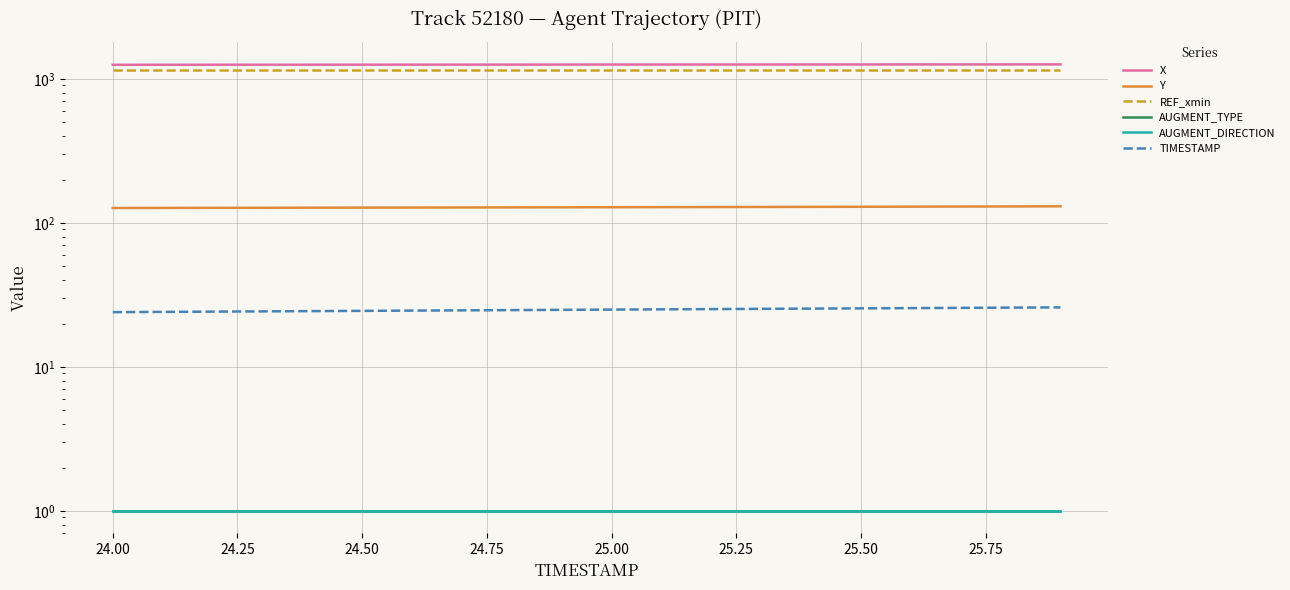

The Y series shows 128.0 at 25.50. True or false?

True